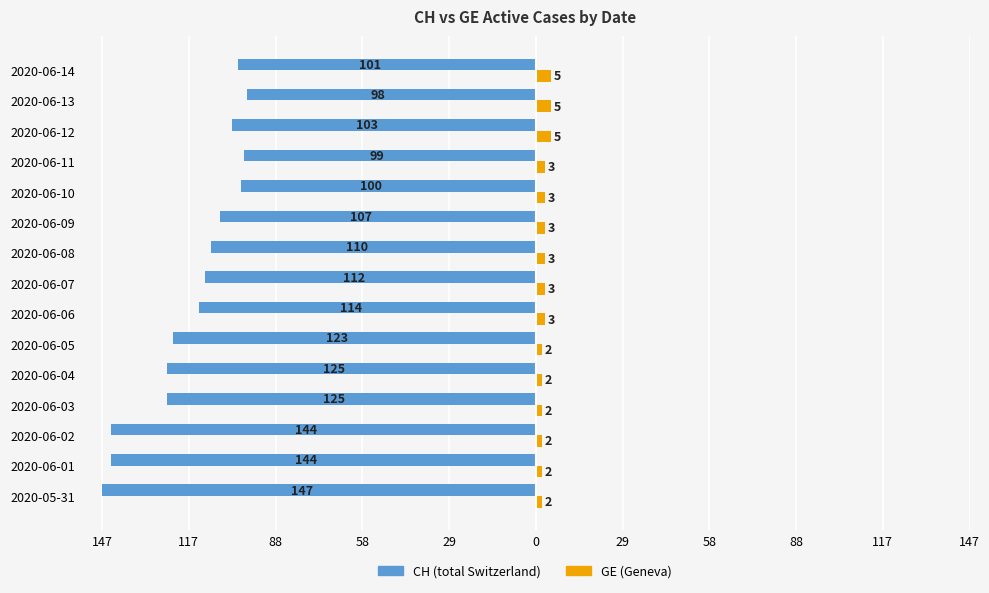

True or false: CH (total) has a value of -42 at 2020-06-10.

False